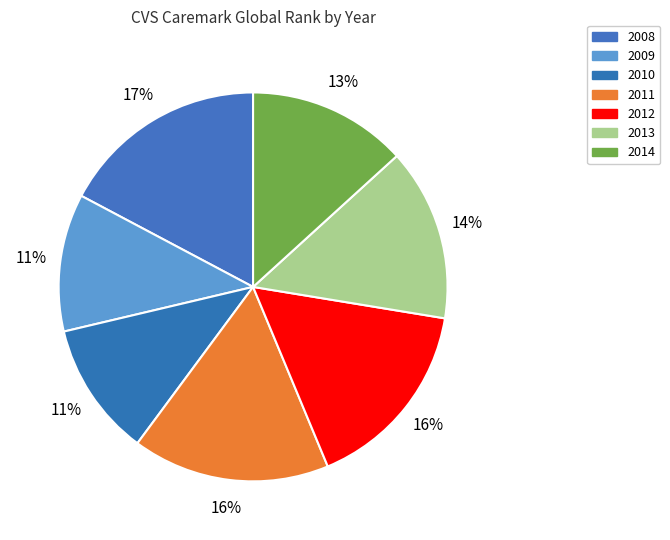

How many slices are in this pie chart?

7